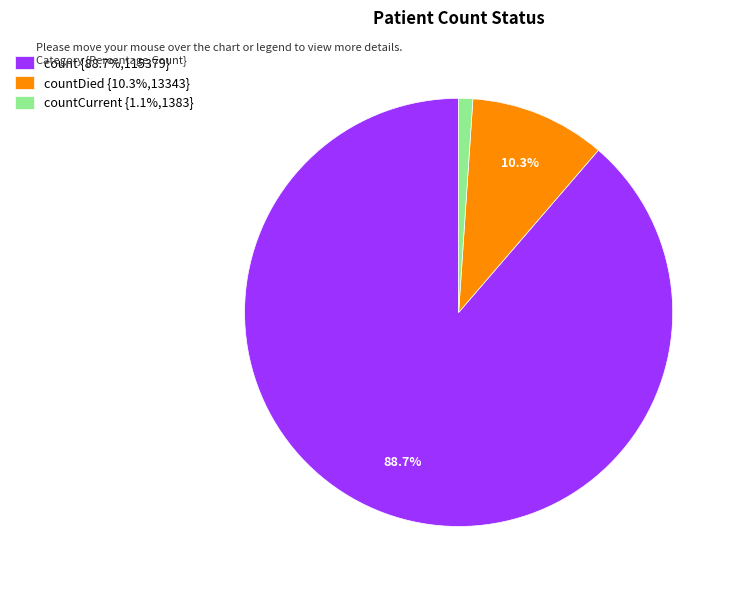

What portion of the pie excludes countDied {10.3%,13343}?

89.7%